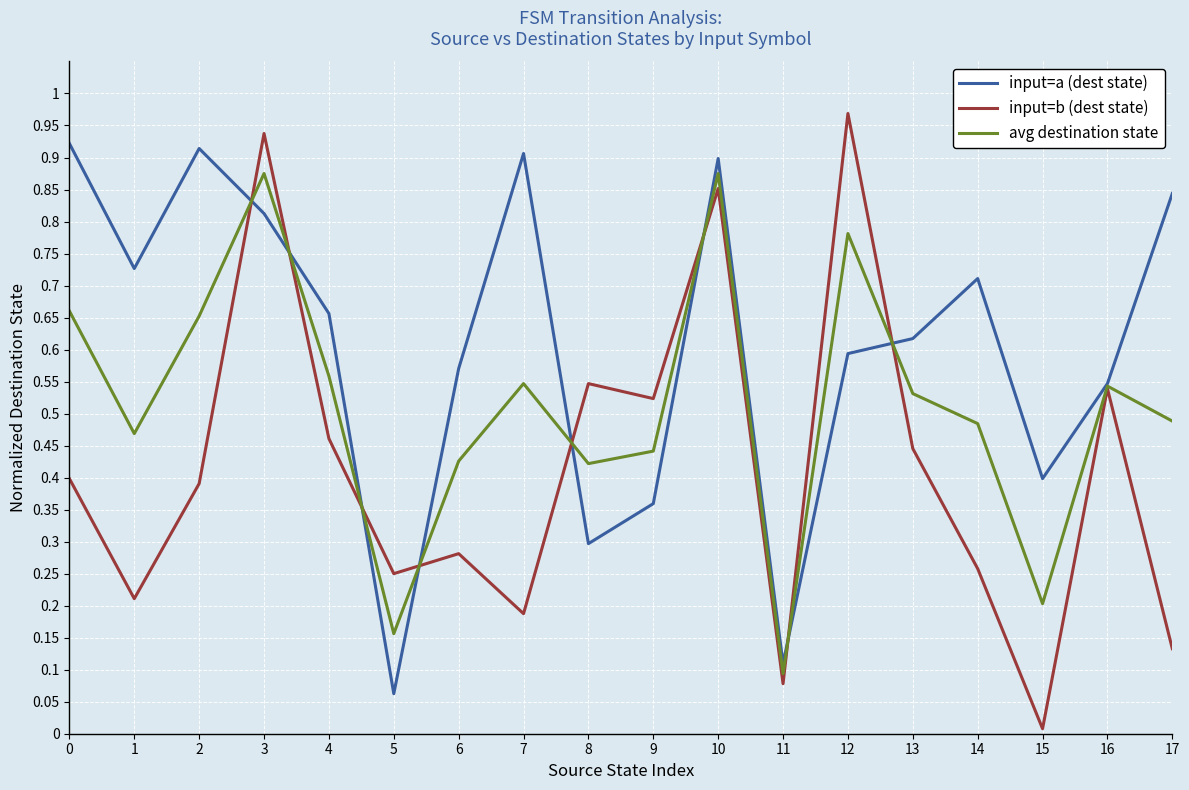

Which label corresponds to the smallest value in the chart?

15